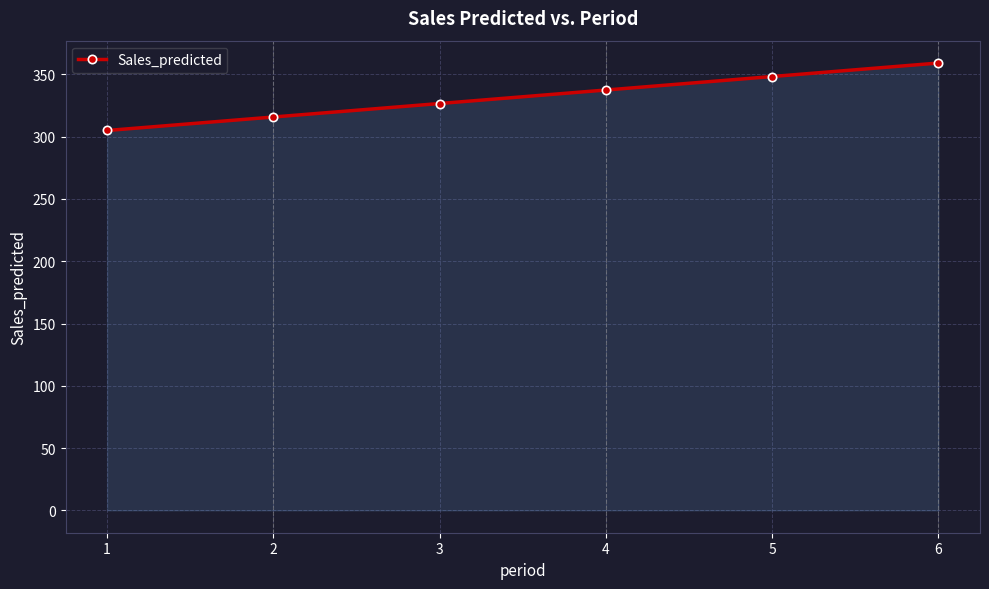

What value does the data have at 3?

326.7